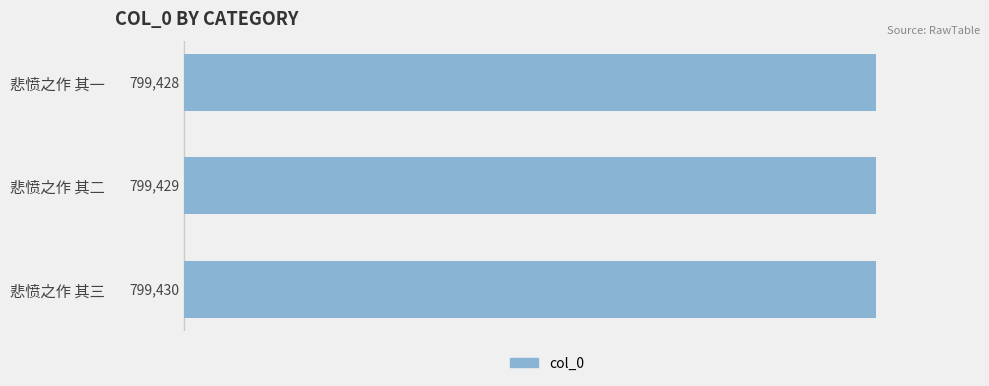

What is the smallest value displayed?

799428